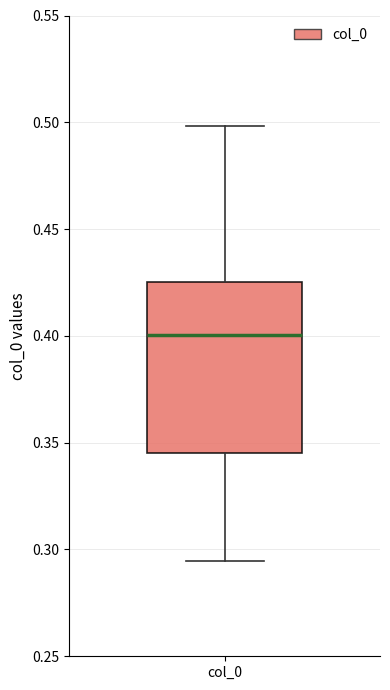

Read this box plot against the y-axis: the position of the median line, the range covered by the box, and the ends of both whiskers. The values are not printed on the chart, so give them approximately, as read against the axis.

median 0.400, box 0.345 to 0.425, whiskers 0.295 to 0.500